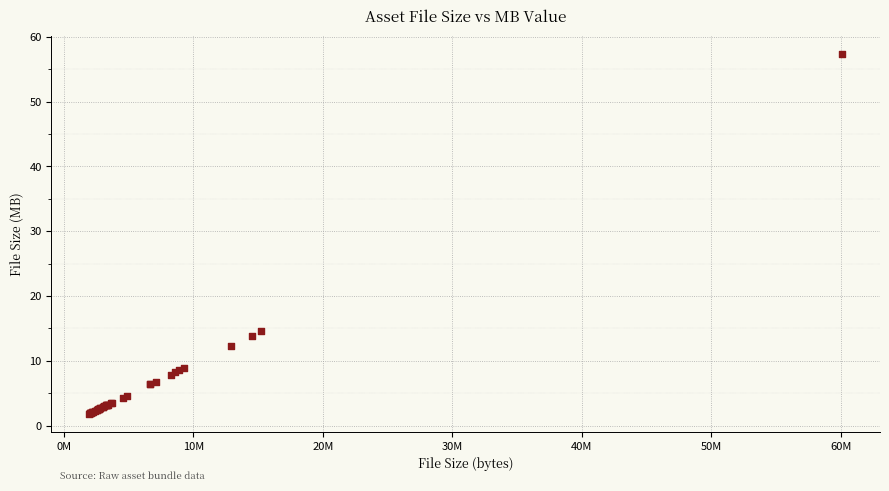

What Y value in the scatter plot is closest to 29?

14.6